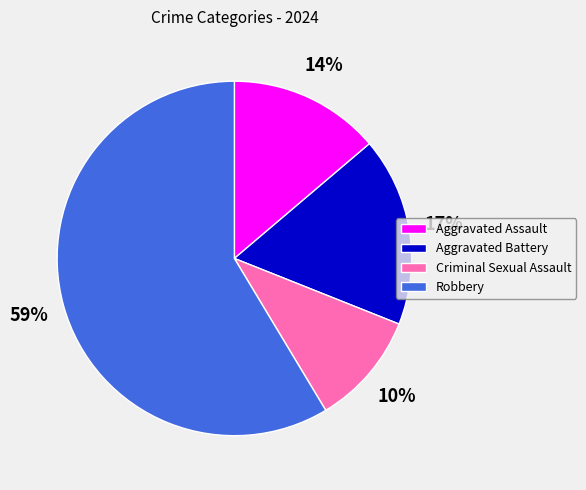

True or false: Robbery accounts for 59% of the total.

True